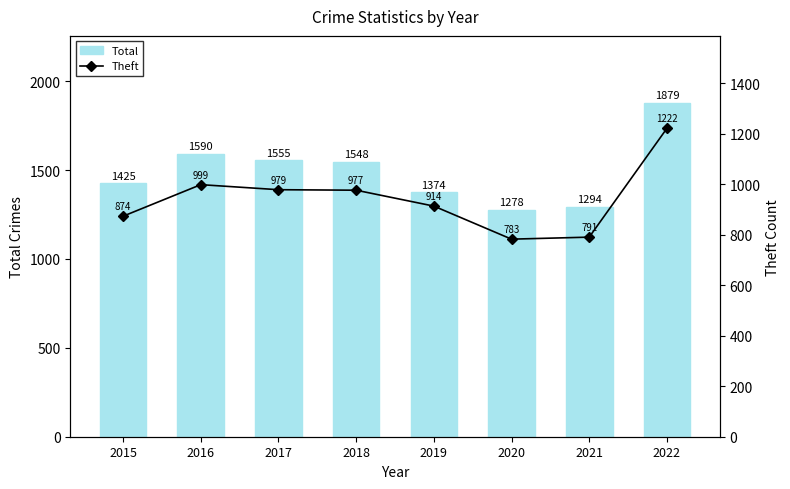

Does the chart contain stacked bars?

No